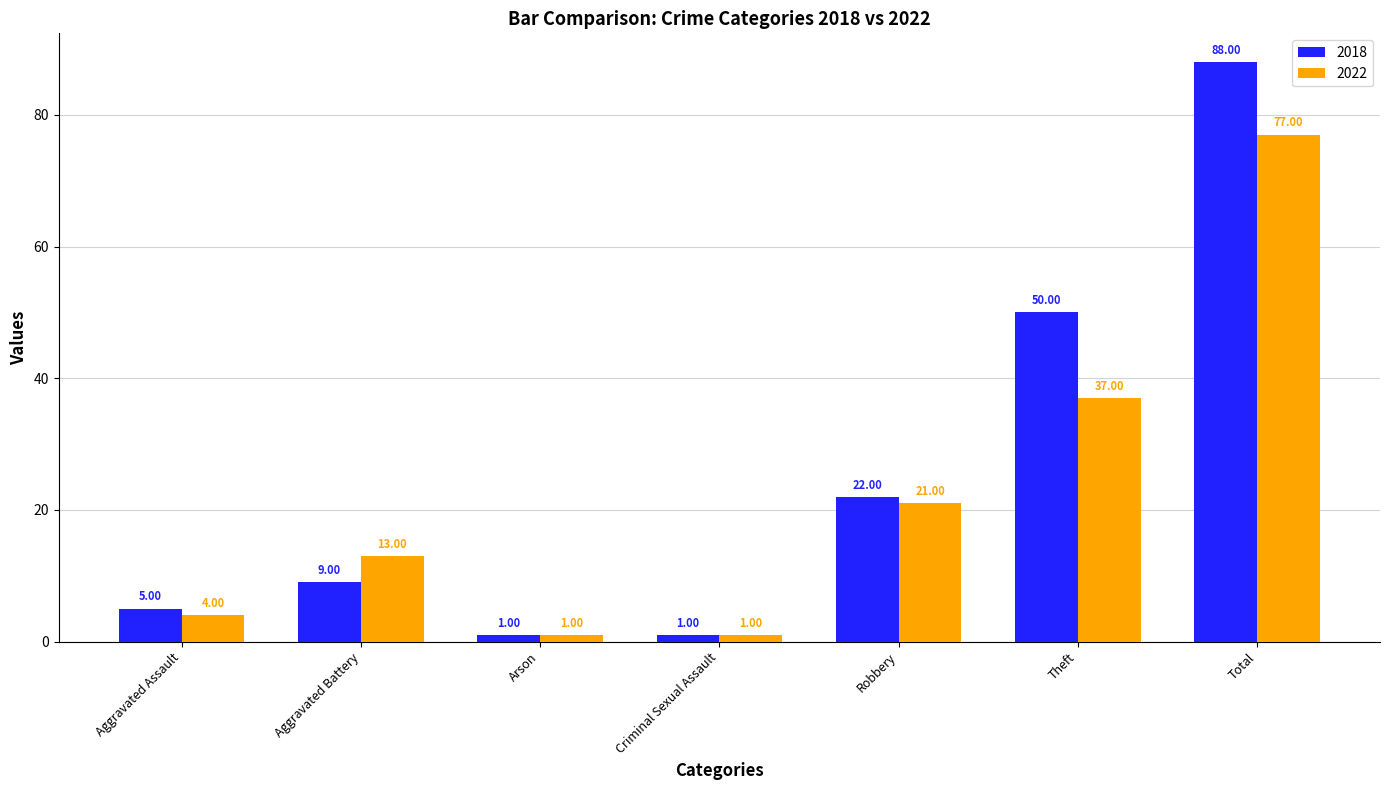

Which series changed the most between Aggravated Assault and Theft?

2018